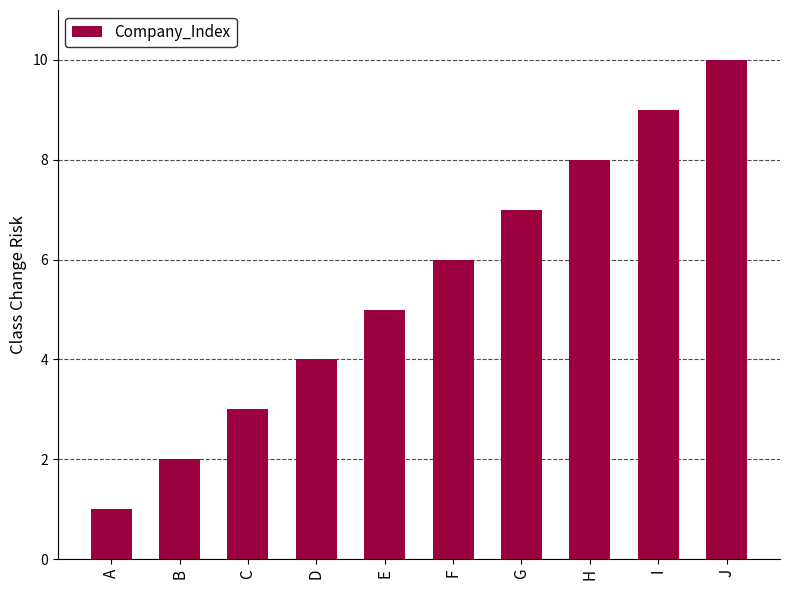

What is the approximate value at E?

5